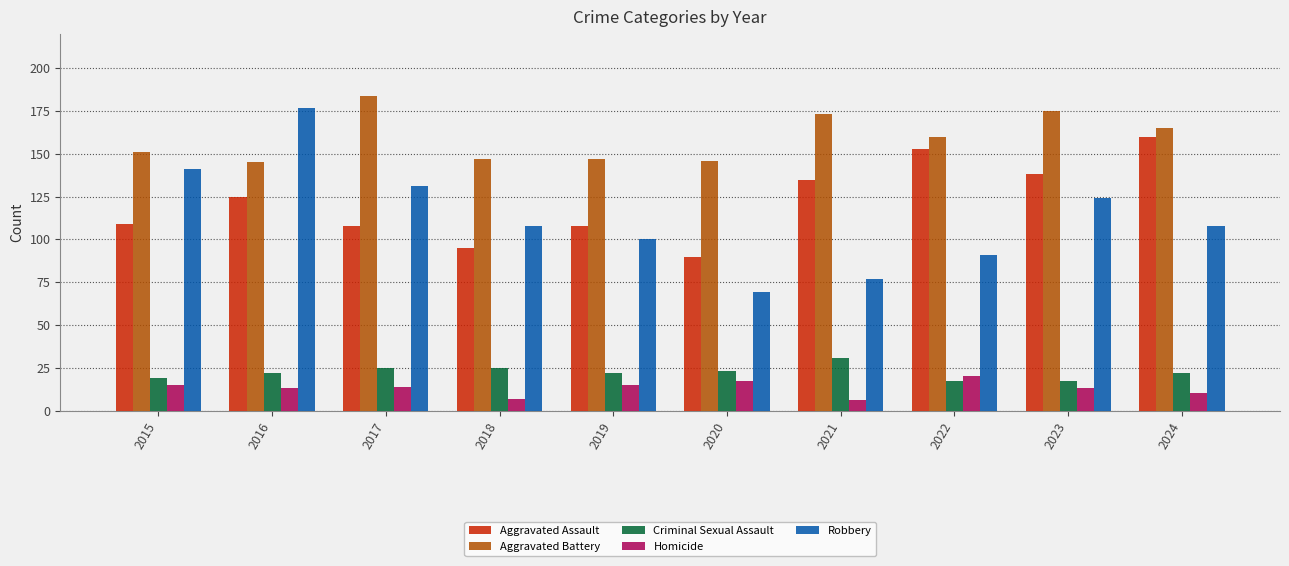

At 2016, list the series in order from smallest to largest.

Homicide, Criminal Sexual Assault, Aggravated Assault, Aggravated Battery, Robbery